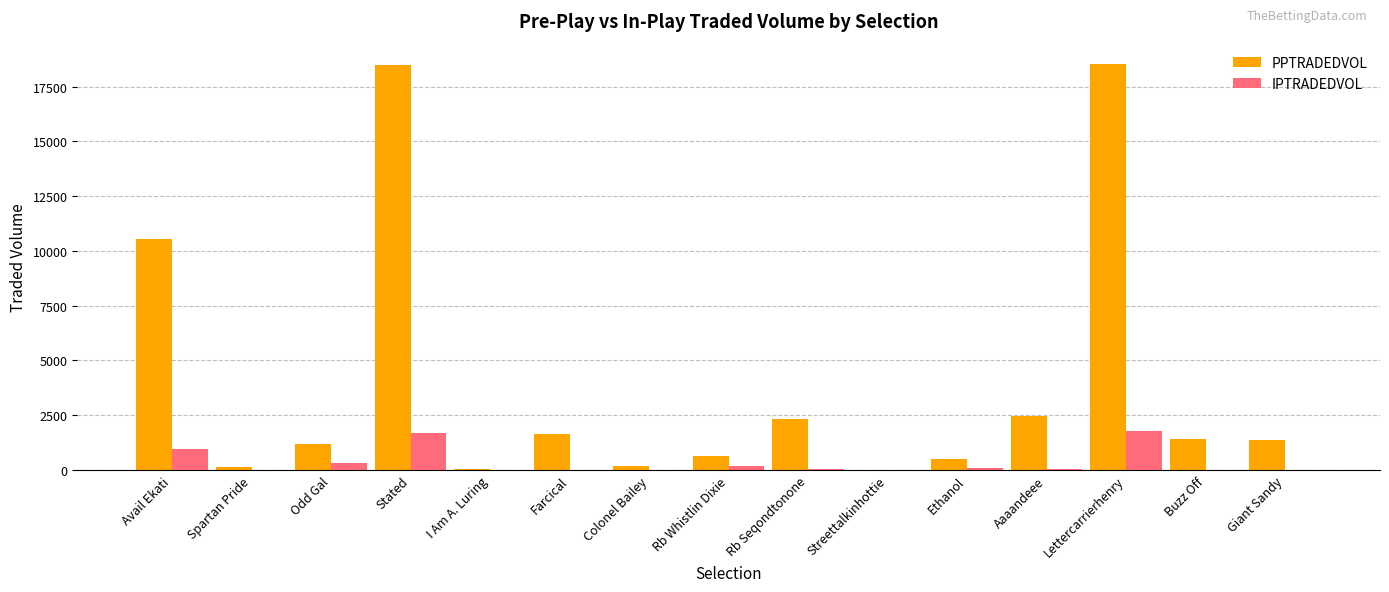

True or false: IPTRADEDVOL has a value of 1791.0 at Lettercarrierhenry.

True